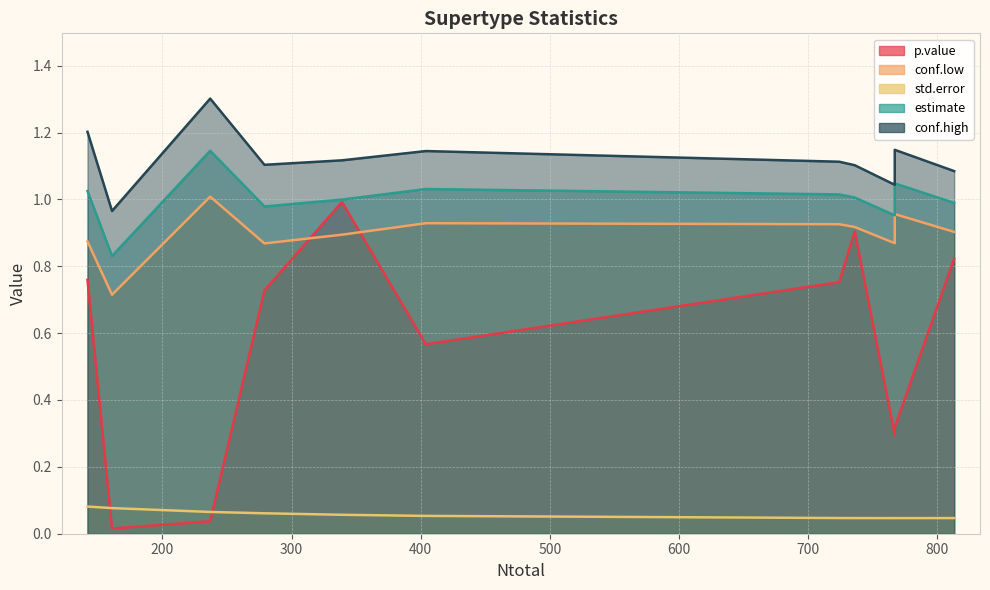

Rank the series by their maximum value, from highest to lowest.

conf.high, estimate, conf.low, p.value, std.error